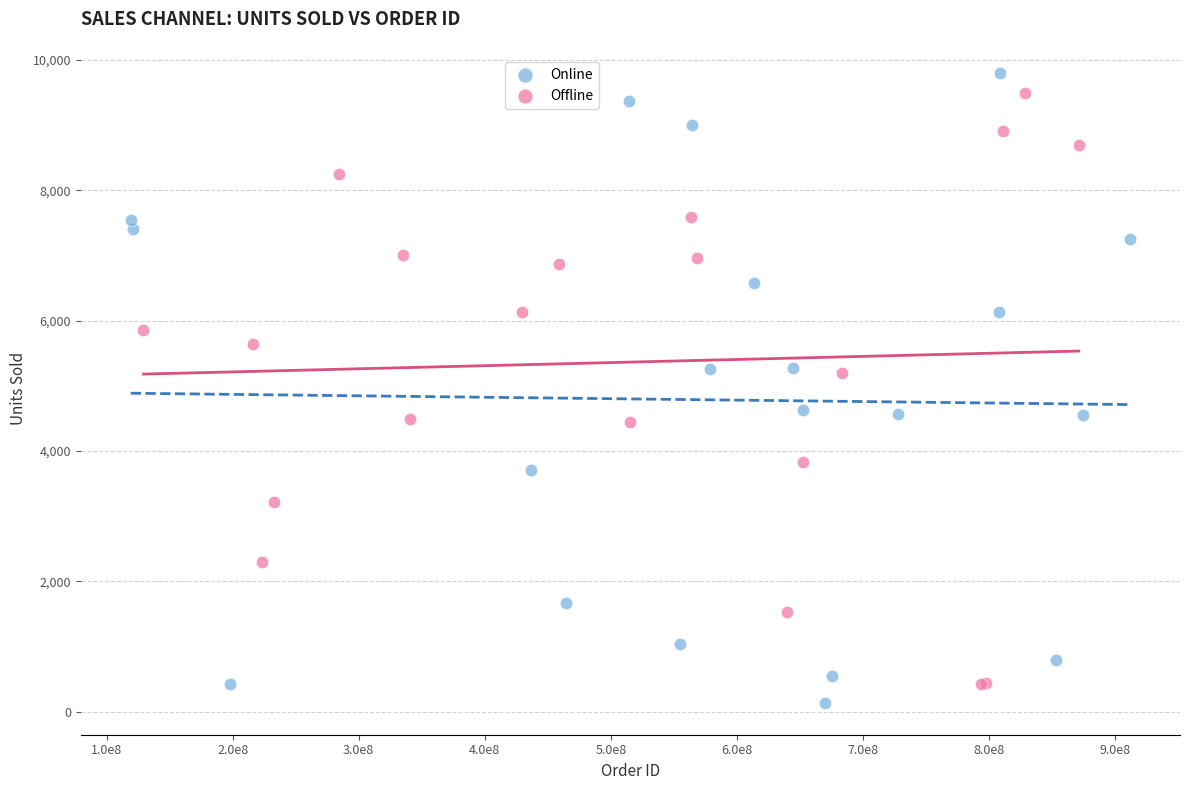

Which series contains the lowest Y value?

Online